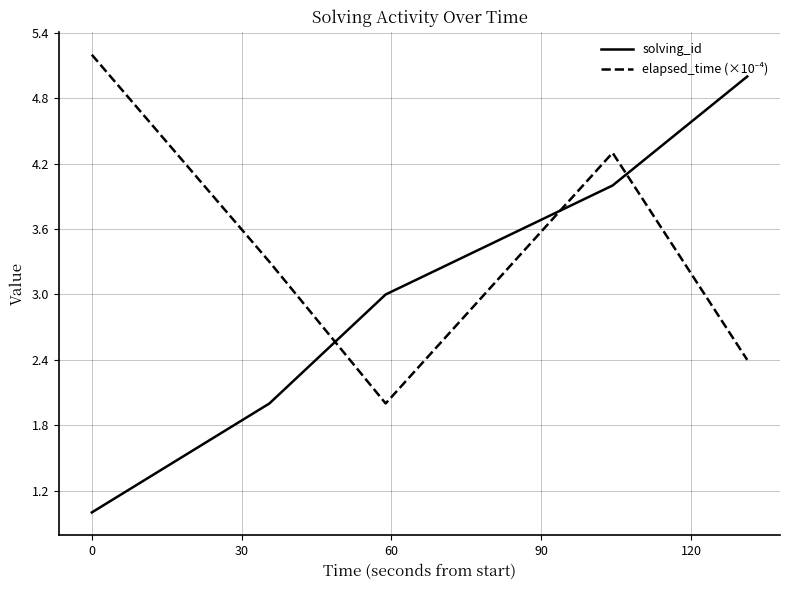

What is the maximum value shown in the chart?

5.2